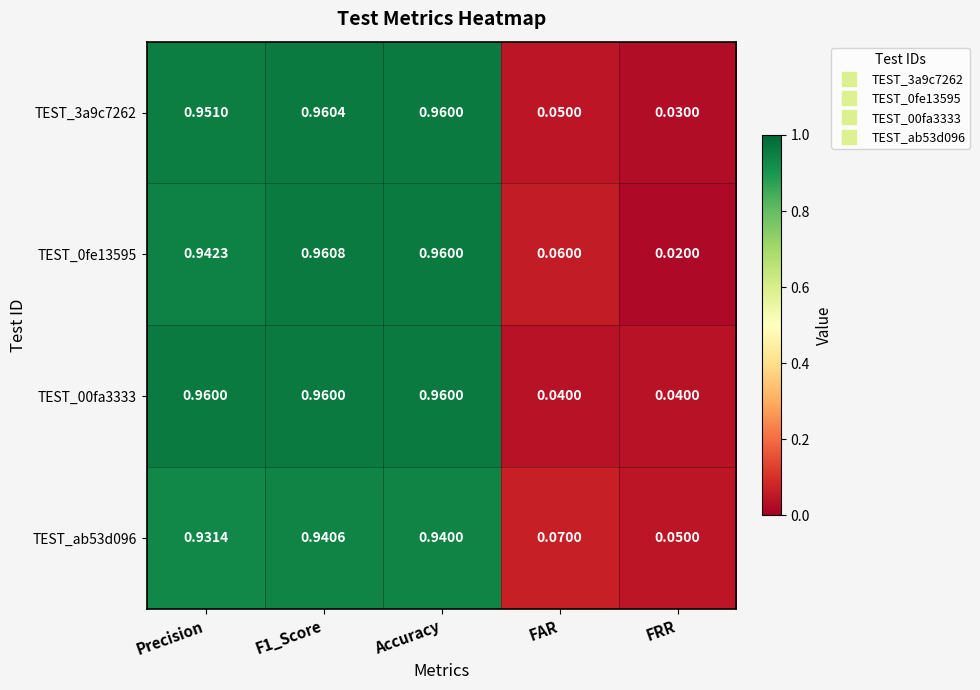

Where is TEST_ab53d096 nearest to the value 0?

FRR